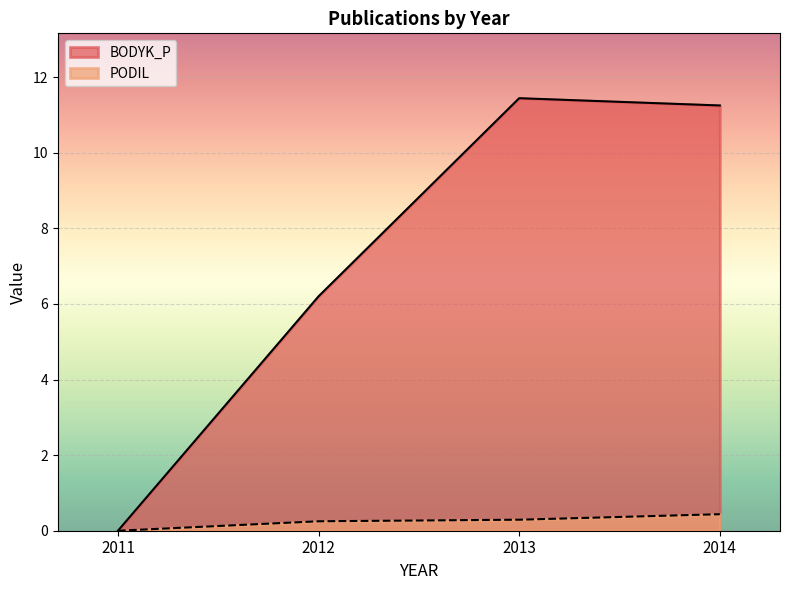

What is the difference between the PODIL values at 2012 and 2013?

0.0